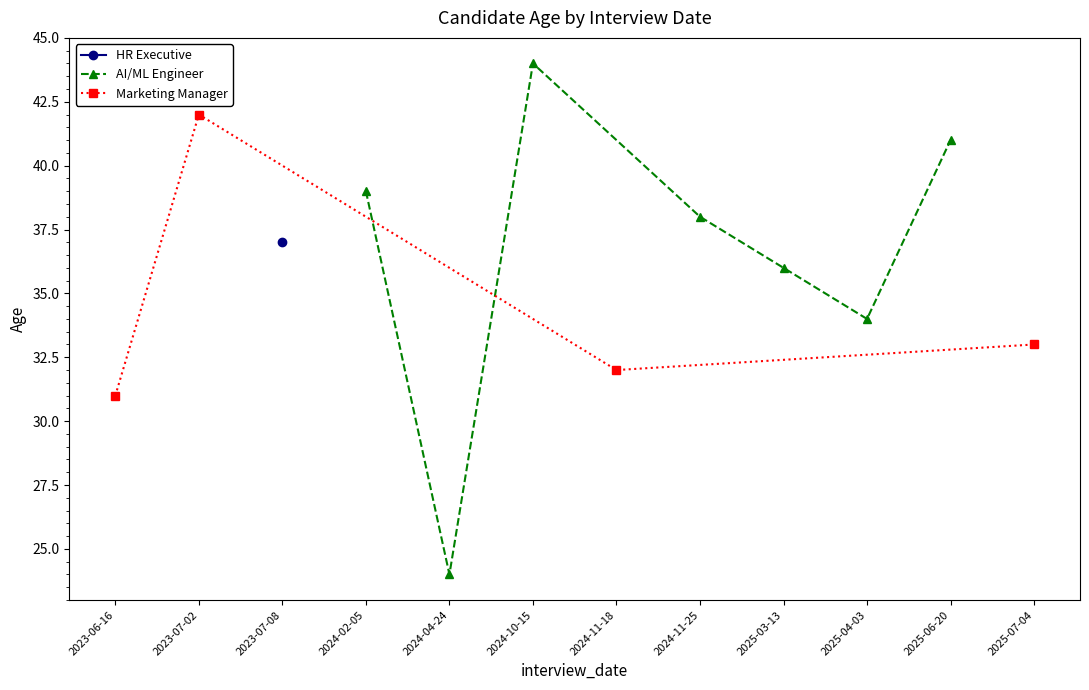

List the labels in order of value, smallest first.

2024-04-24, 2023-06-16, 2024-11-18, 2025-07-04, 2025-04-03, 2025-03-13, 2023-07-08, 2024-11-25, 2024-02-05, 2025-06-20, 2023-07-02, 2024-10-15